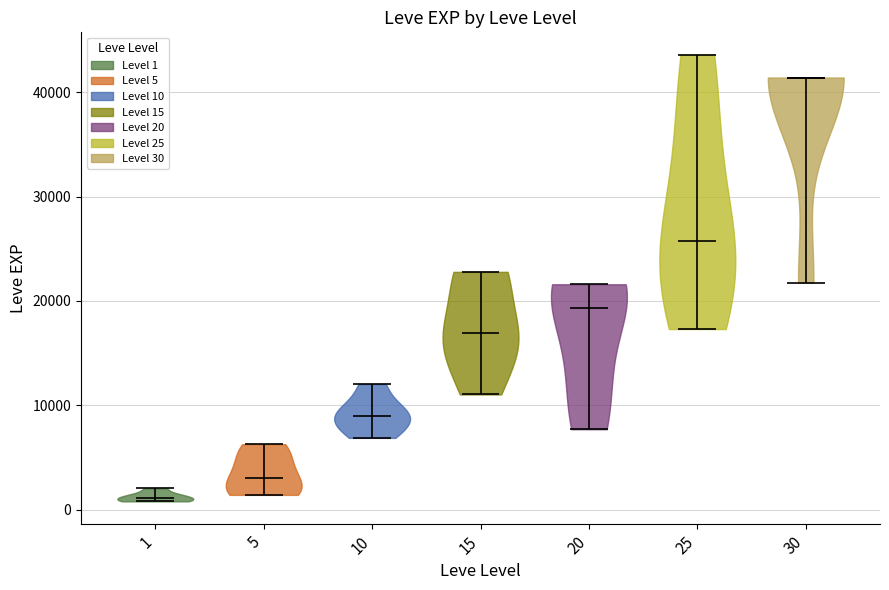

Where does the median line of the violin at x = 20 sit on the y-axis? The values are not printed on the chart, so give them approximately, as read against the axis.

19000